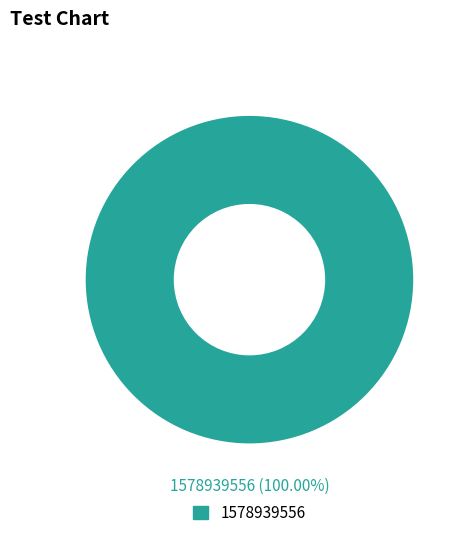

Is there a majority slice in this chart?

Yes